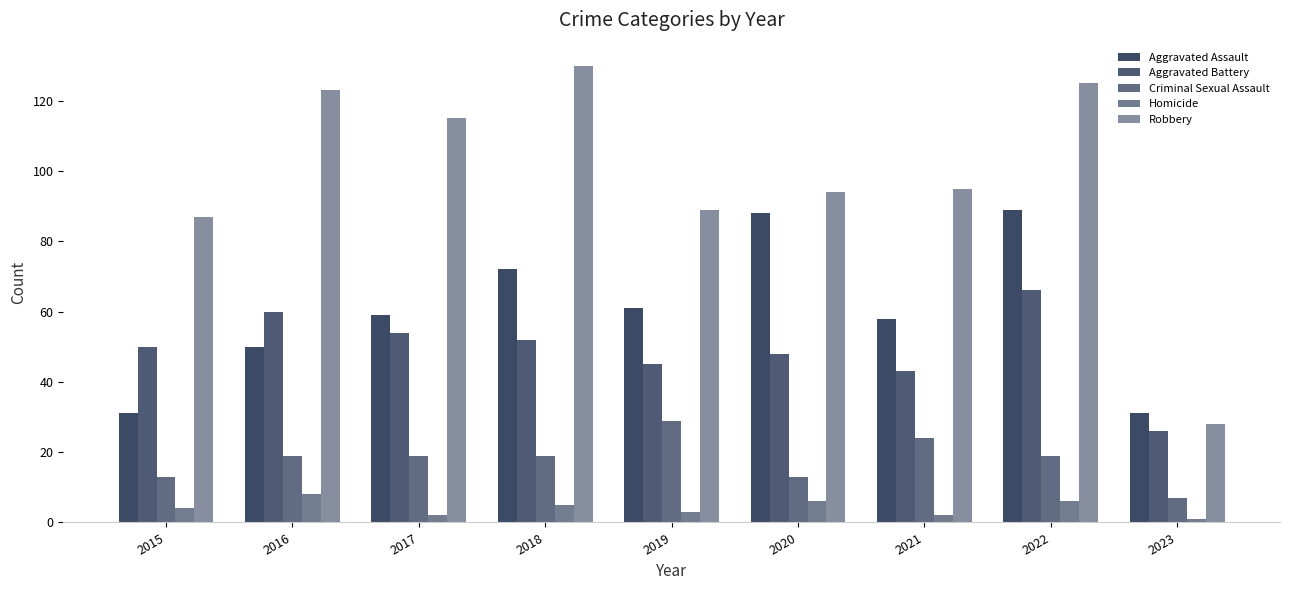

What is the maximum value shown in the chart?

130